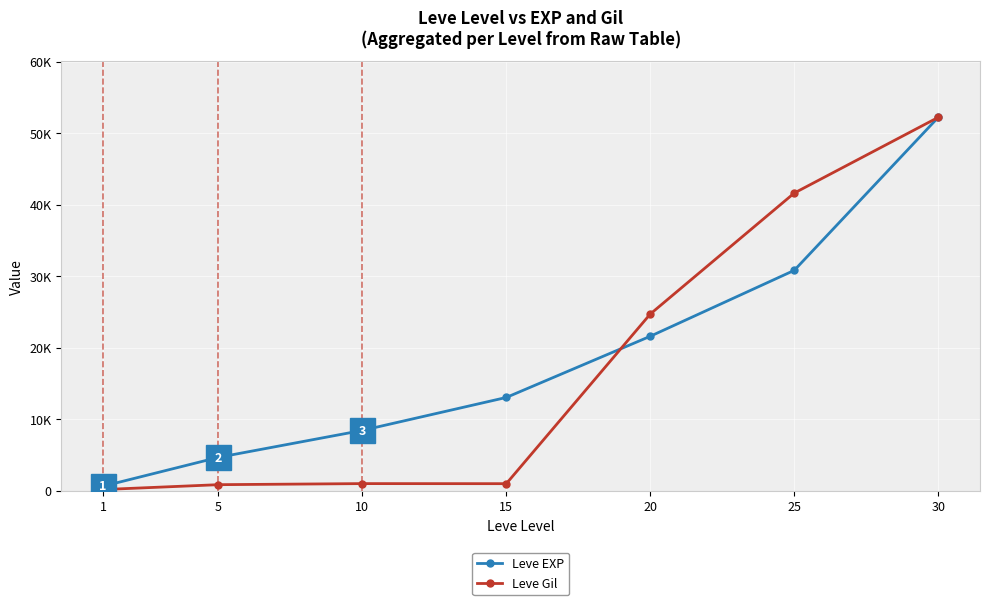

What is the minimum value for Leve Gil?

160